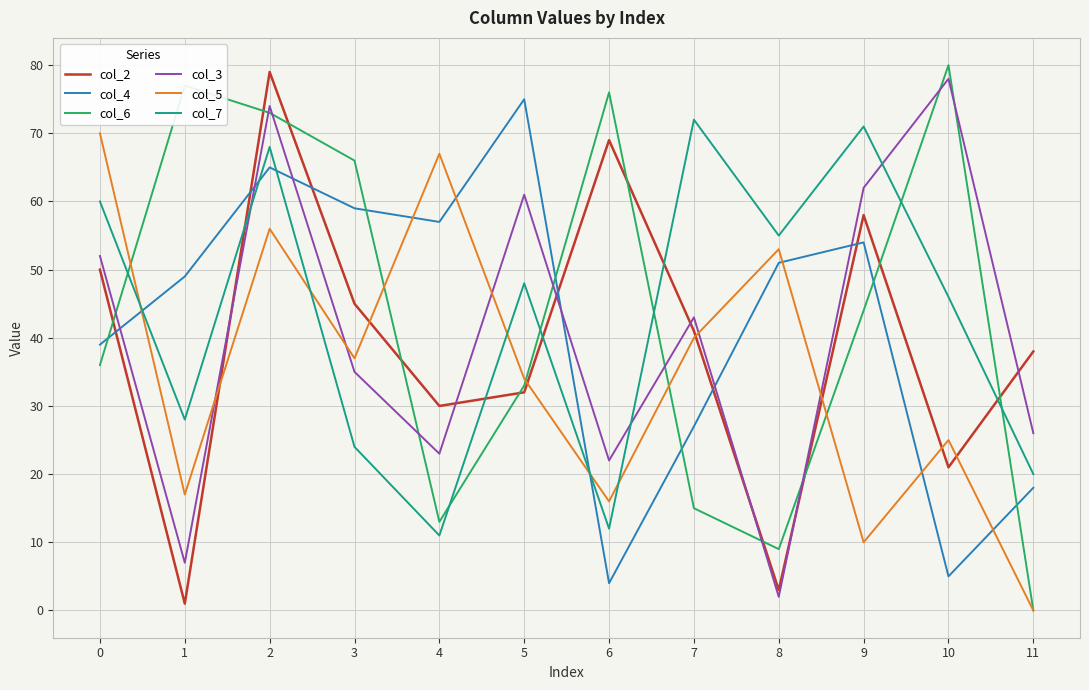

What are all the series names shown in the legend?

col_2, col_4, col_6, col_3, col_5, col_7